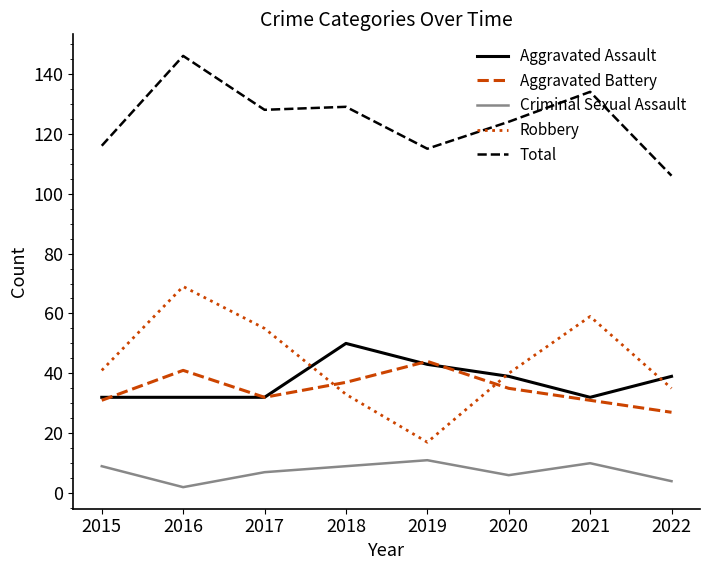

Which series has the largest total across all categories?

Total